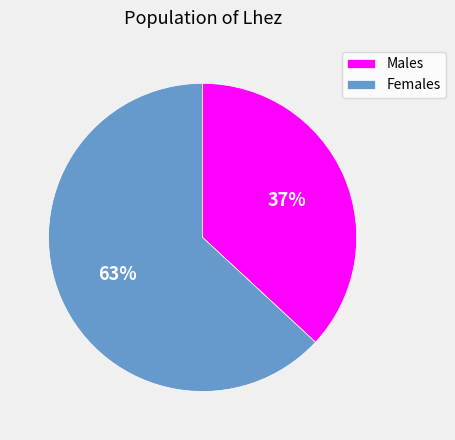

What is the smallest slice in the pie chart?

Males